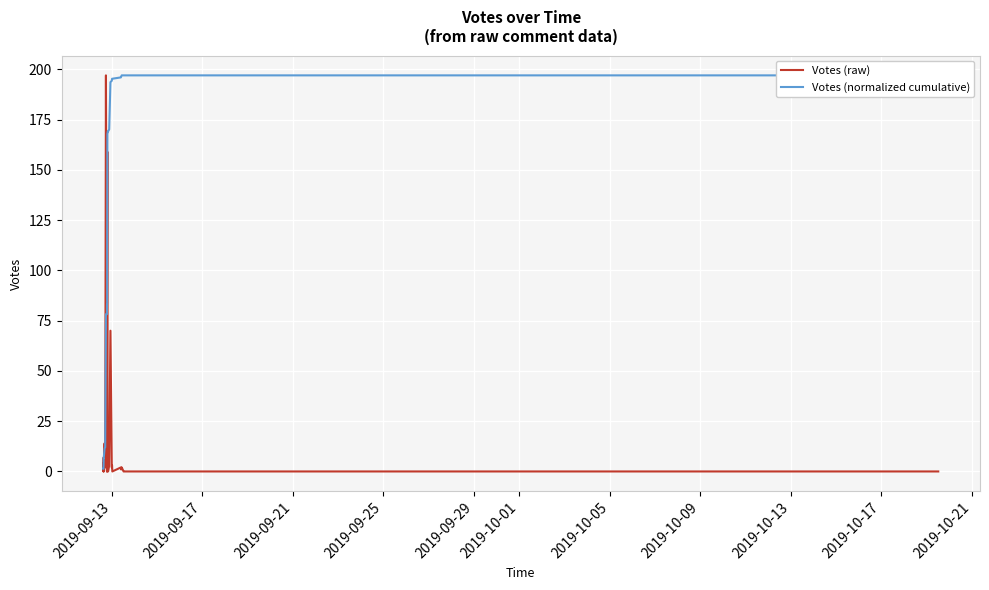

Is this an area chart (filled region under the line)?

No